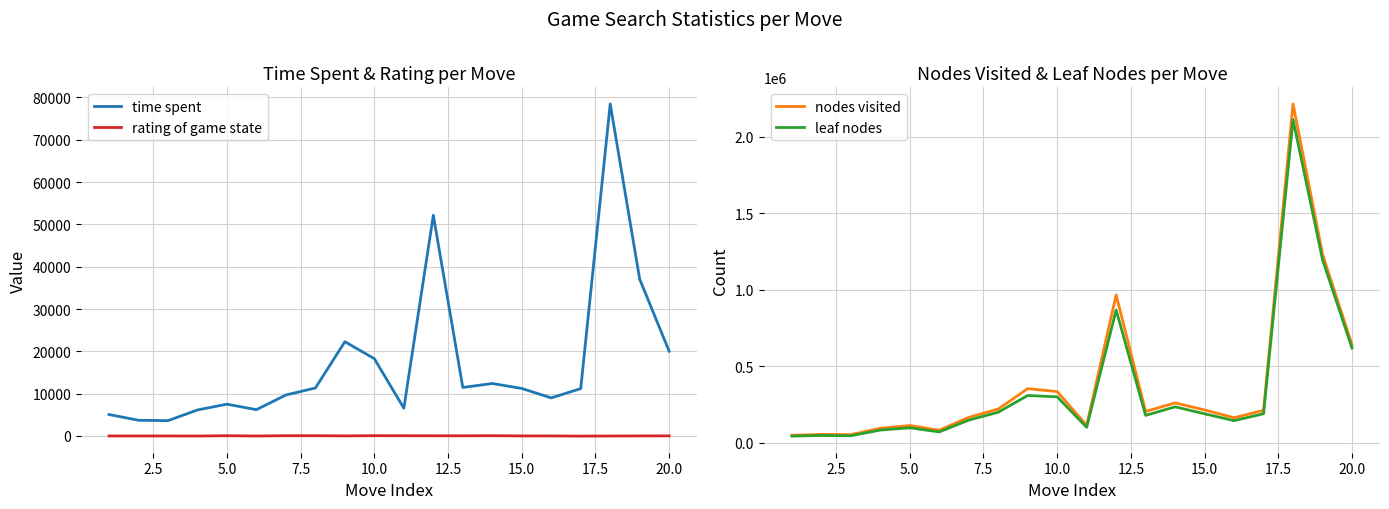

The value of nodes visited at 10.0 is 335480. True or false?

True